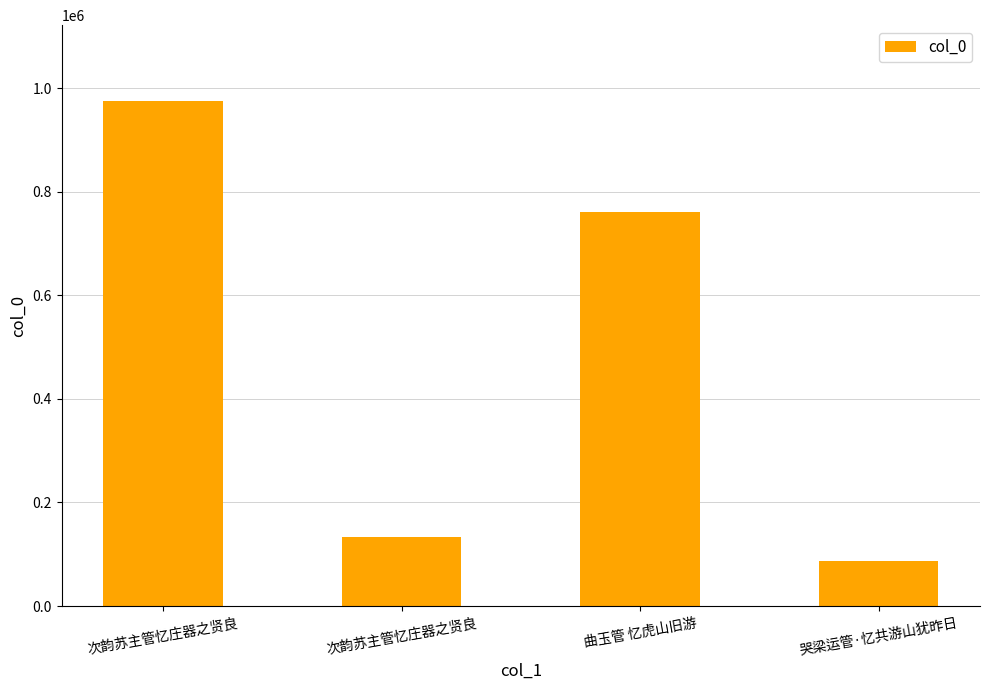

How many bars are there in total?

4